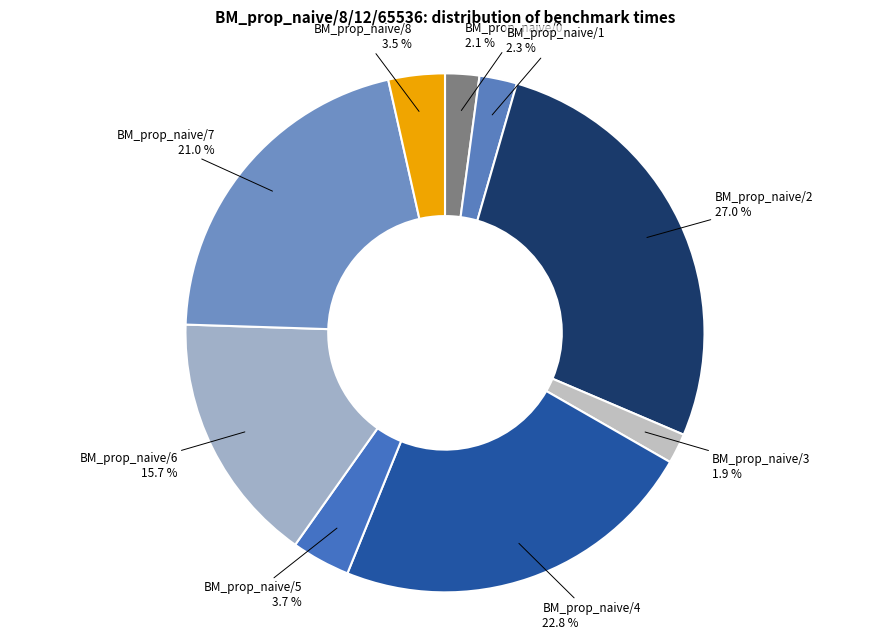

What percentage is the BM_prop_naive/7 slice, to the nearest percent?

21%